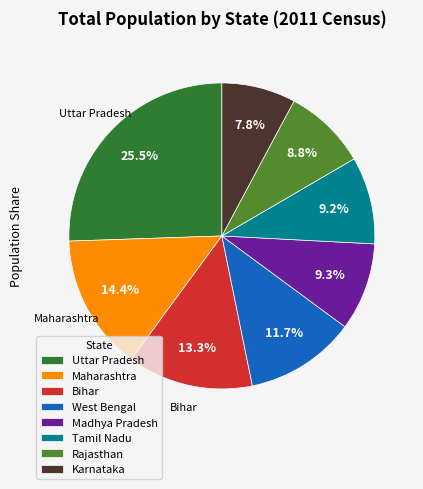

To the nearest percent, what percentage of the pie is Karnataka?

8%